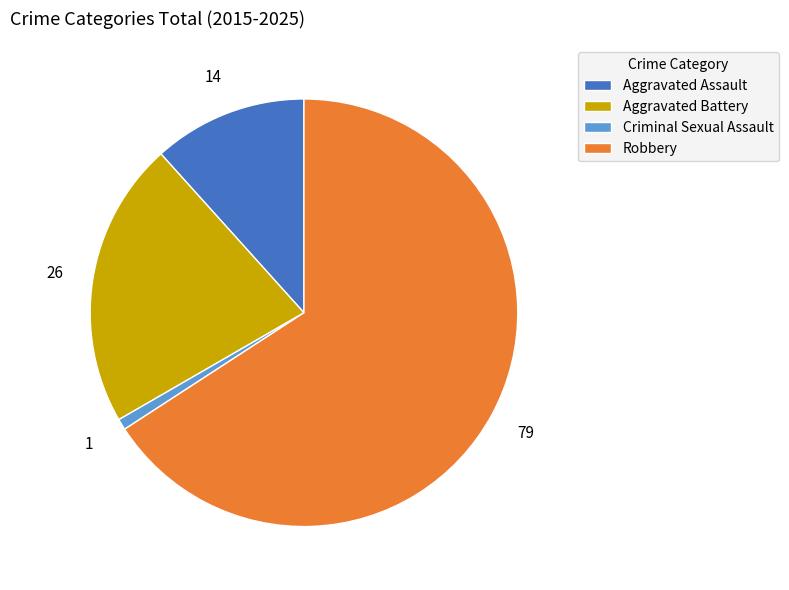

True or false: Robbery accounts for 66% of the total.

True